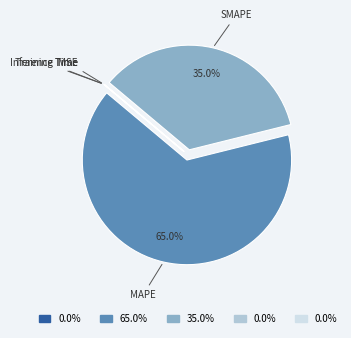

How much of the chart is everything except MAPE?

35.0%